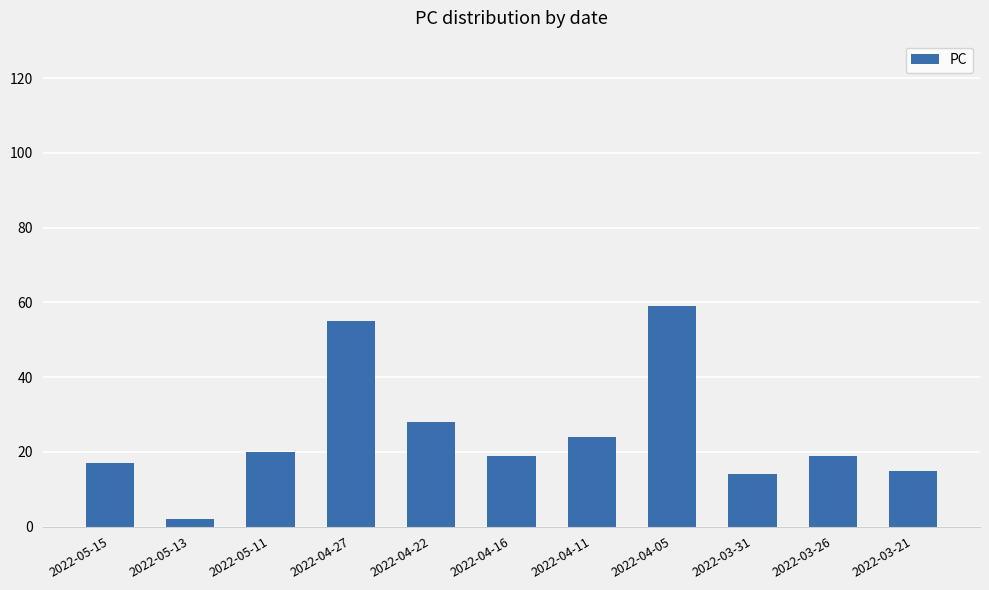

Is it true that the value at 2022-04-22 is 8?

False